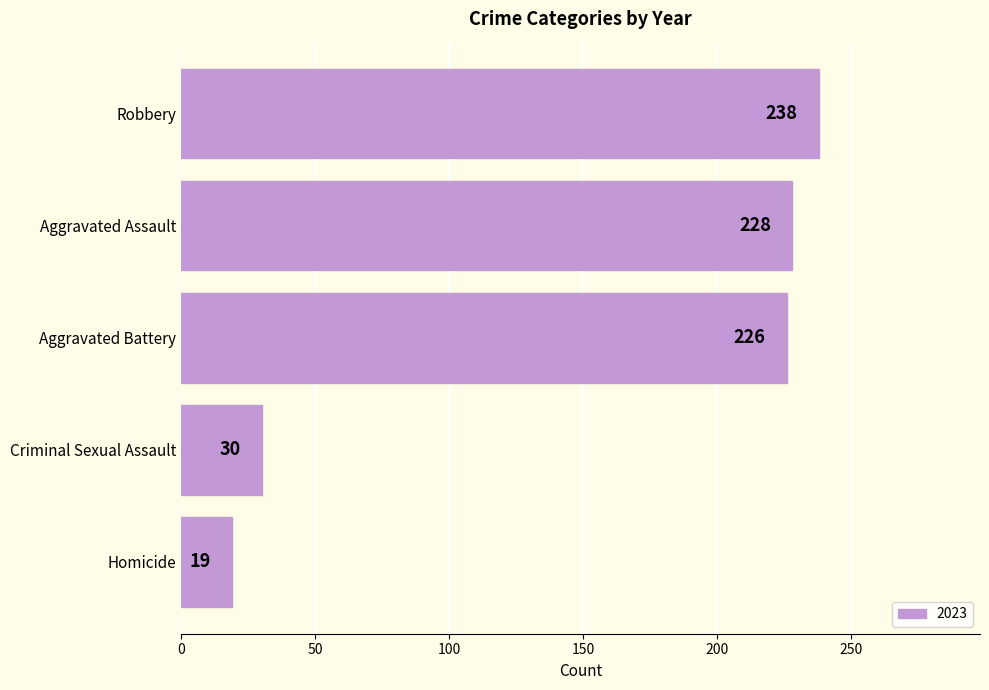

Read the value at Aggravated Assault, to the nearest 50.

250